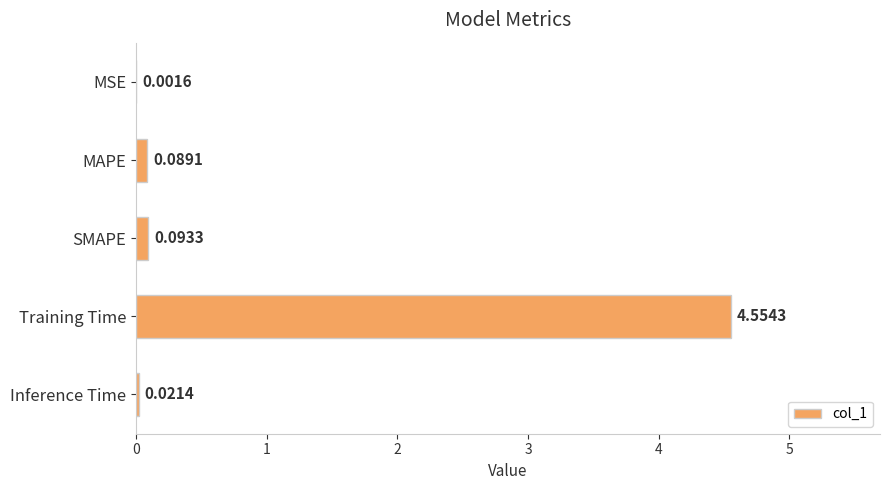

Are the bars grouped side by side (vs. stacked)?

No